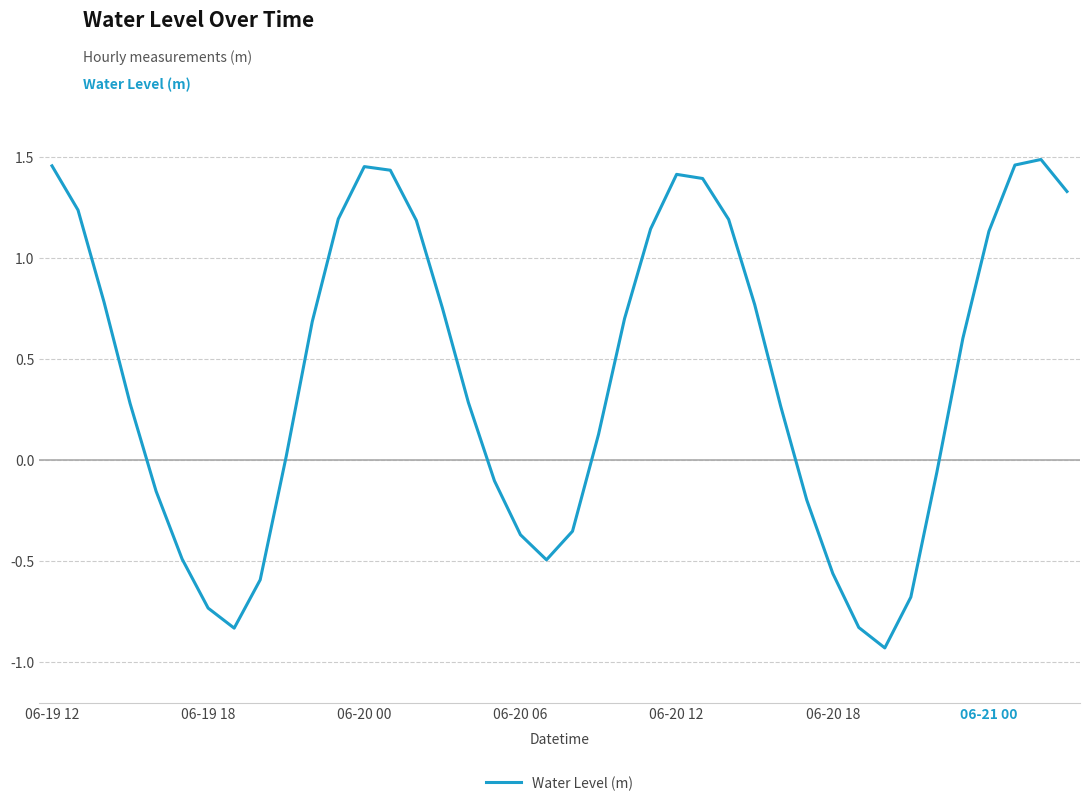

Is this an area chart (filled region under the line)?

No